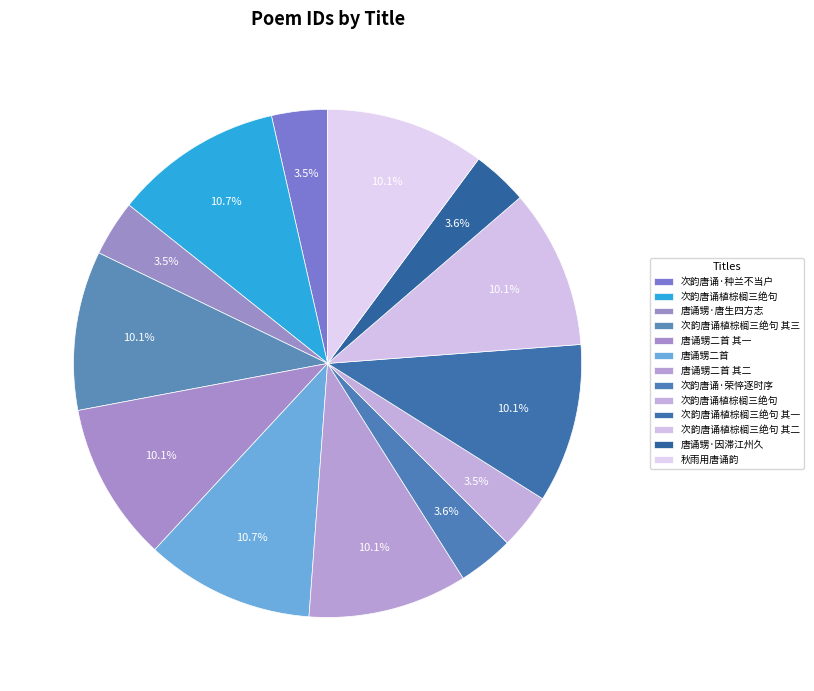

Which category has the biggest portion of the pie?

次韵唐诵植棕榈三绝句